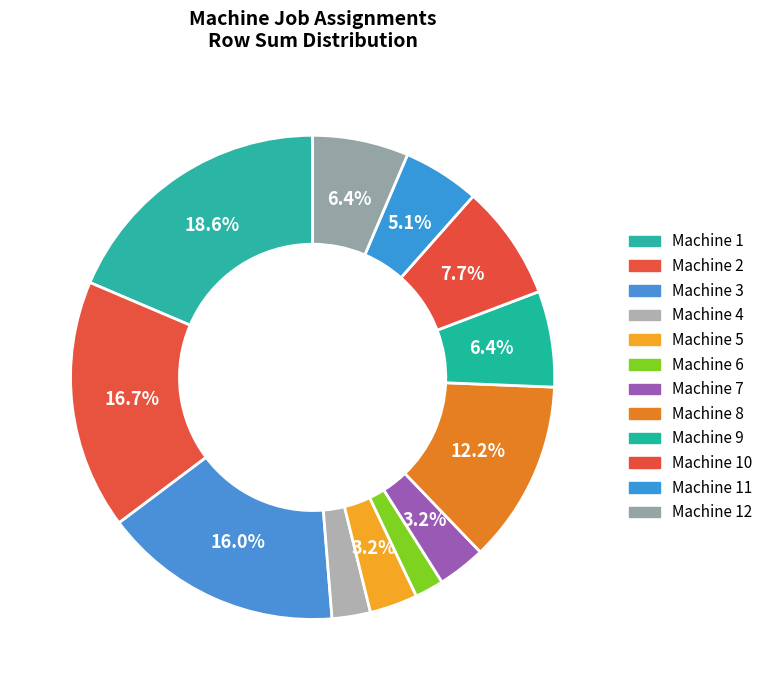

Count the number of slices in the pie.

12